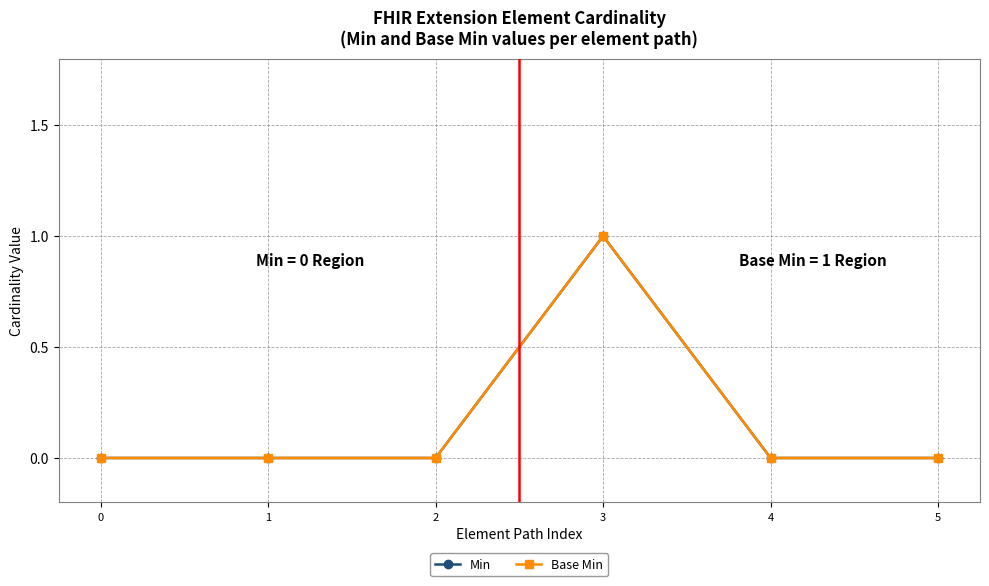

Between 0 and 4, which series saw the biggest shift?

Min